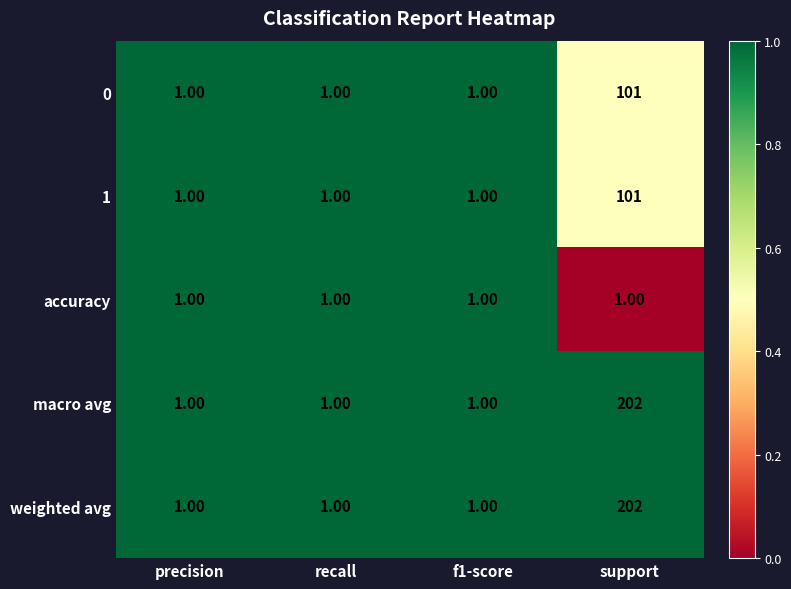

Which category has the highest value in the 1 series?

support